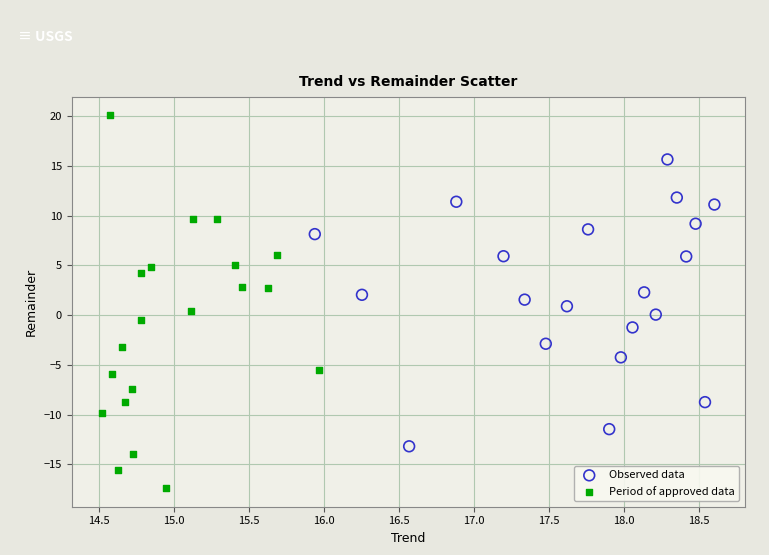

Which series has the widest spread of Y values?

Period of approved data